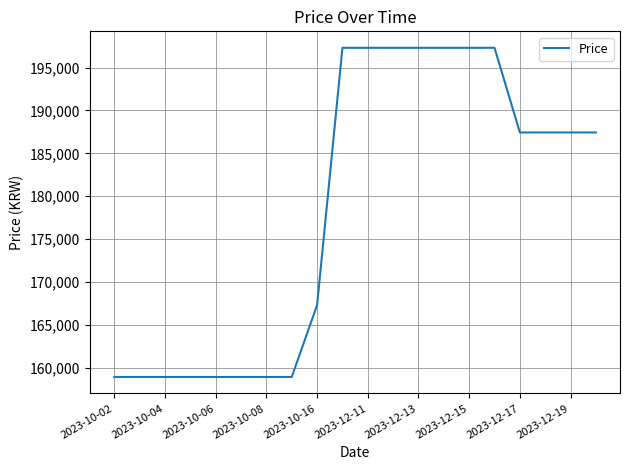

What is the maximum value shown in the chart?

197300